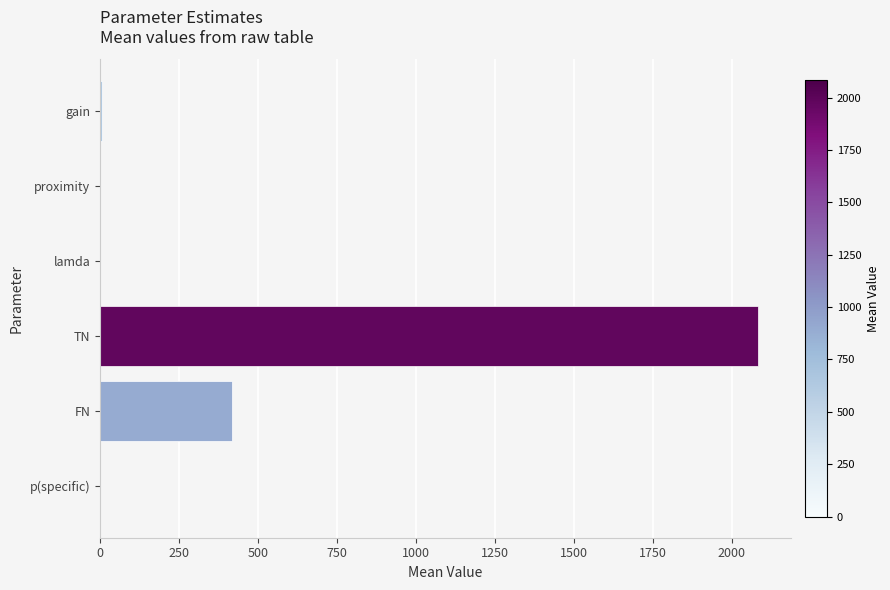

At which label is the value closest to 1041?

FN